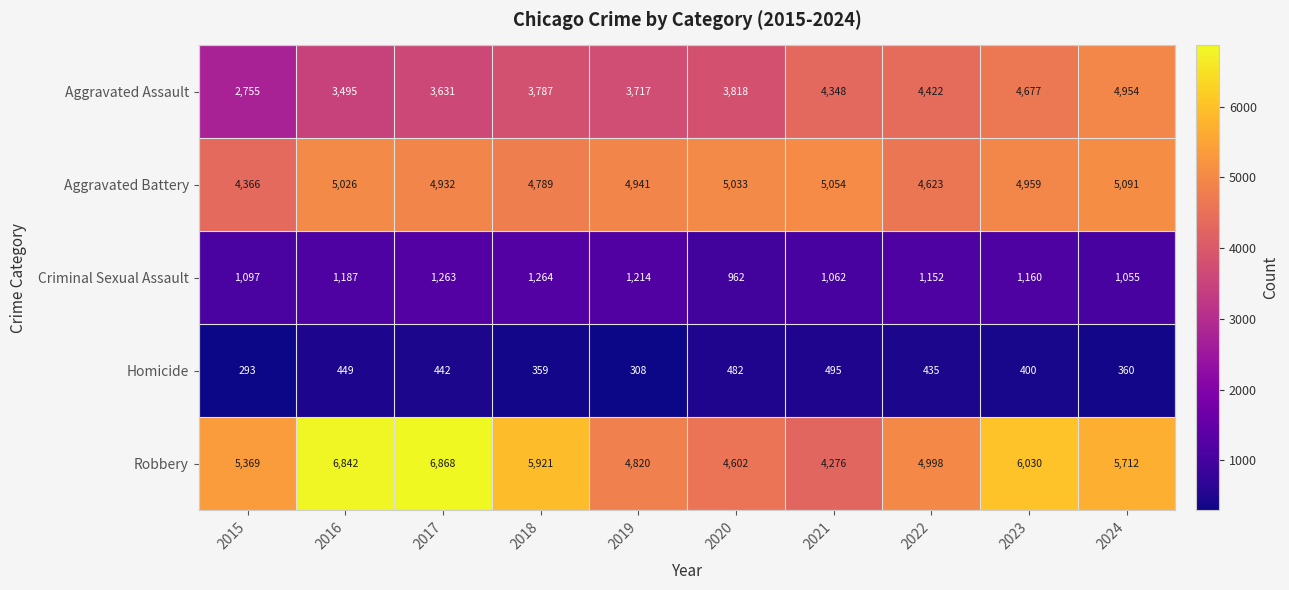

Rank the series by their maximum value, from lowest to highest.

Homicide, Criminal Sexual Assault, Aggravated Assault, Aggravated Battery, Robbery